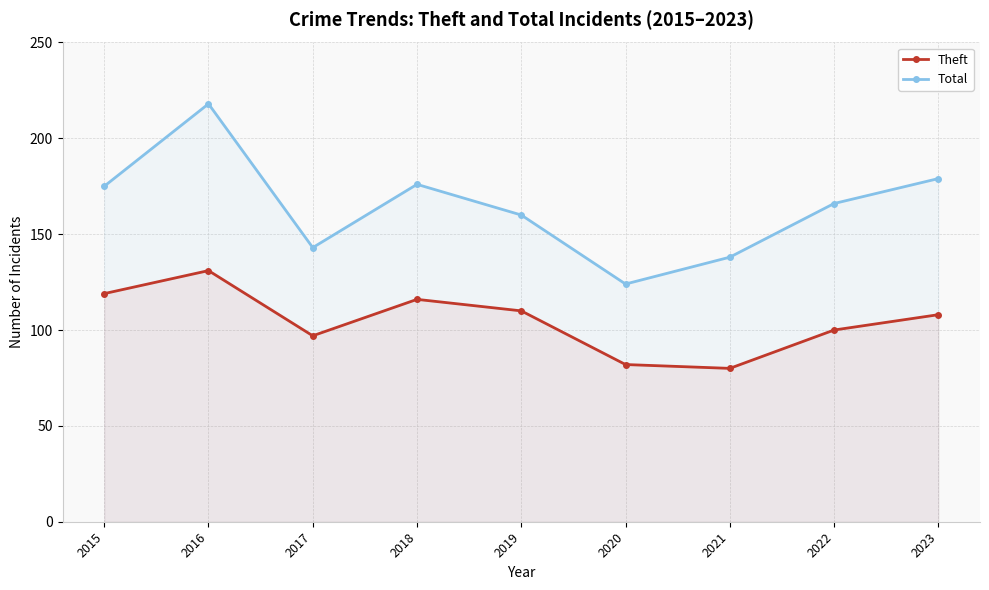

At which label does Theft first exceed 108?

2015